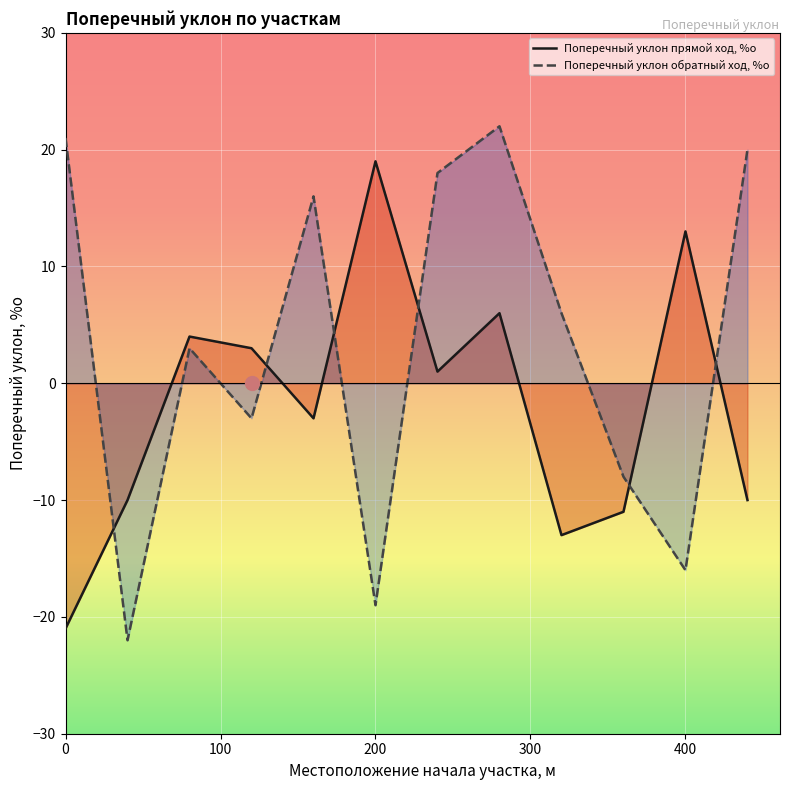

How many values in the Поперечный уклон обратный ход, %о series exceed 6?

5